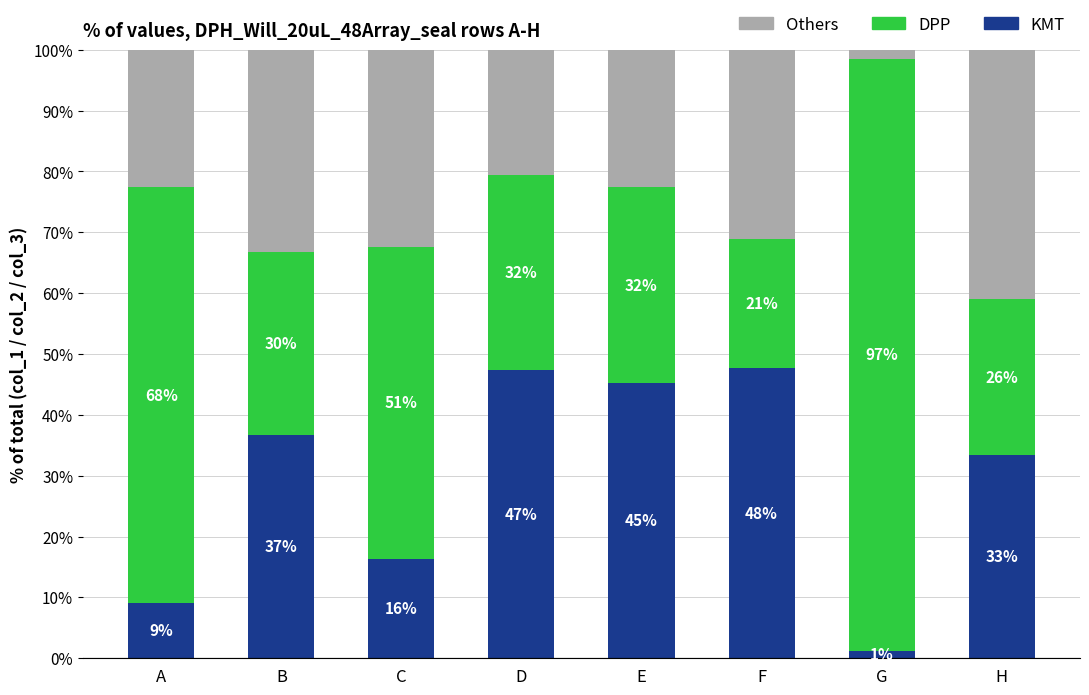

The Others series shows 32.4 at C. True or false?

True